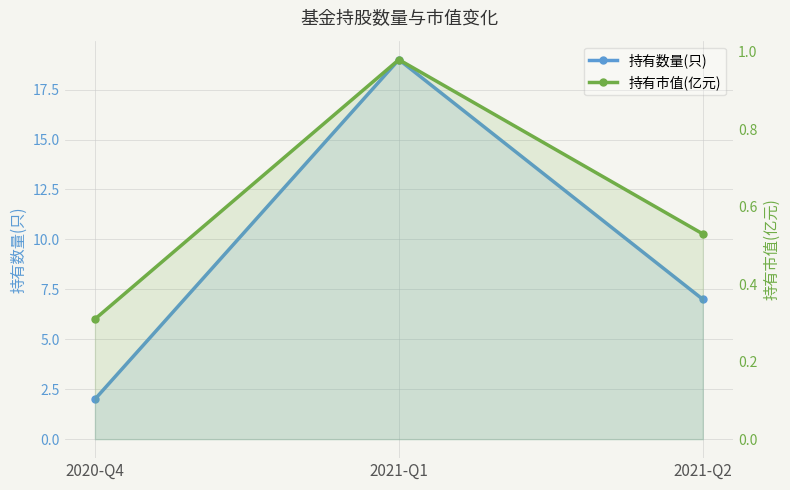

Does the chart have visible grid lines?

Yes